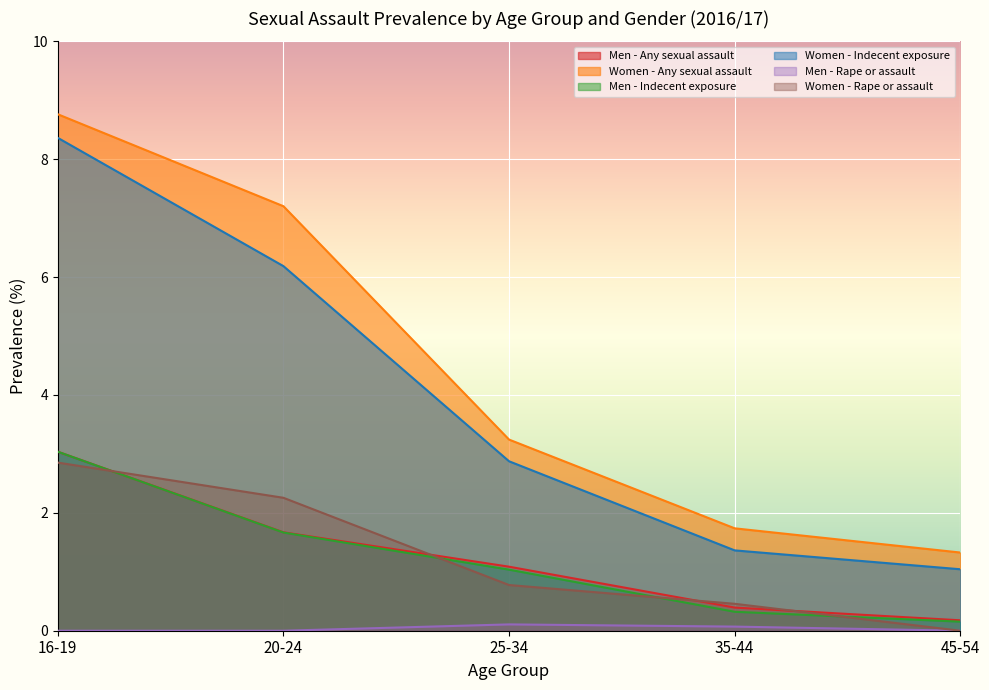

True or false: Men - Indecent exposure and Women - Indecent exposure intersect in this chart.

False